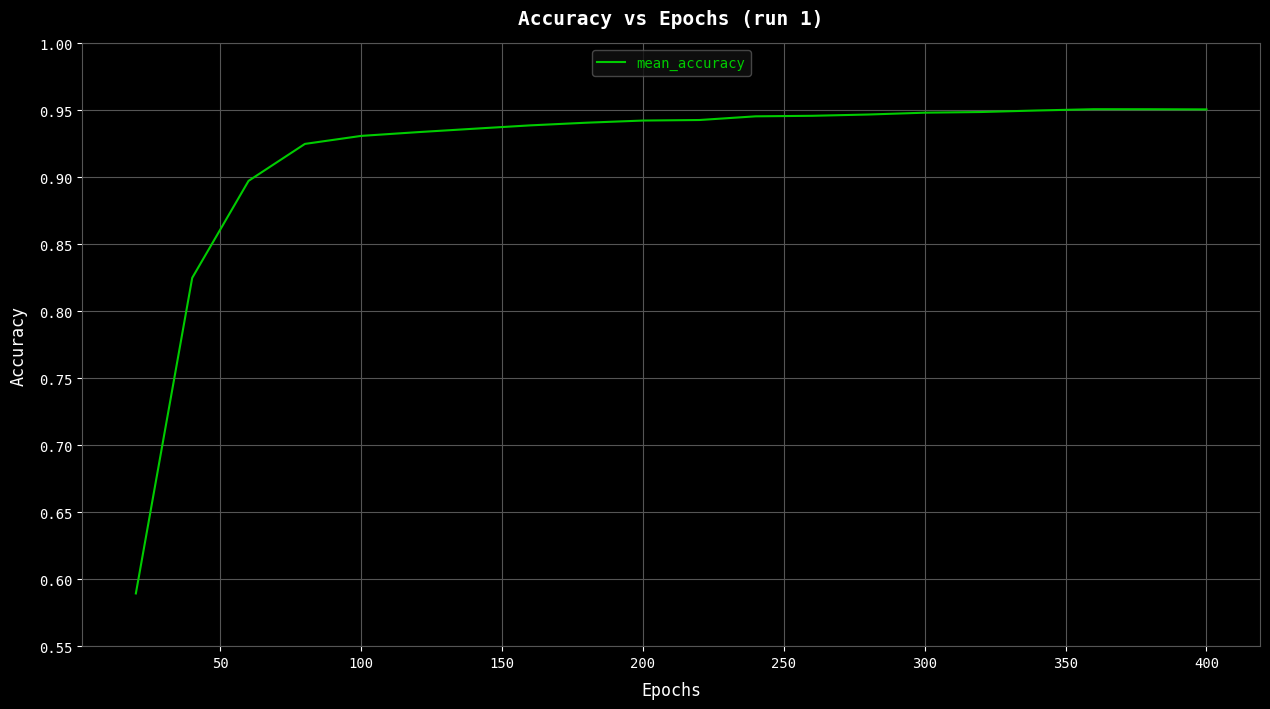

What is the difference between the maximum and minimum values?

0.4